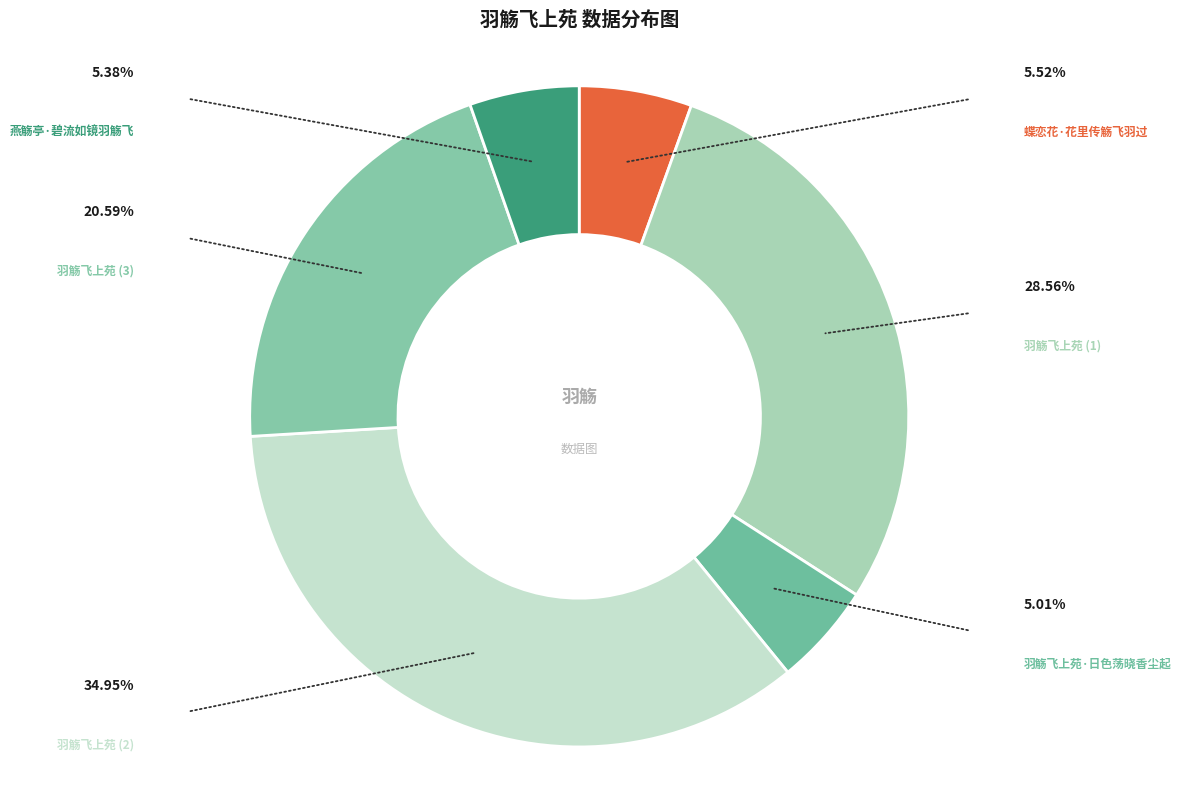

Which slice is the largest?

羽觞飞上苑